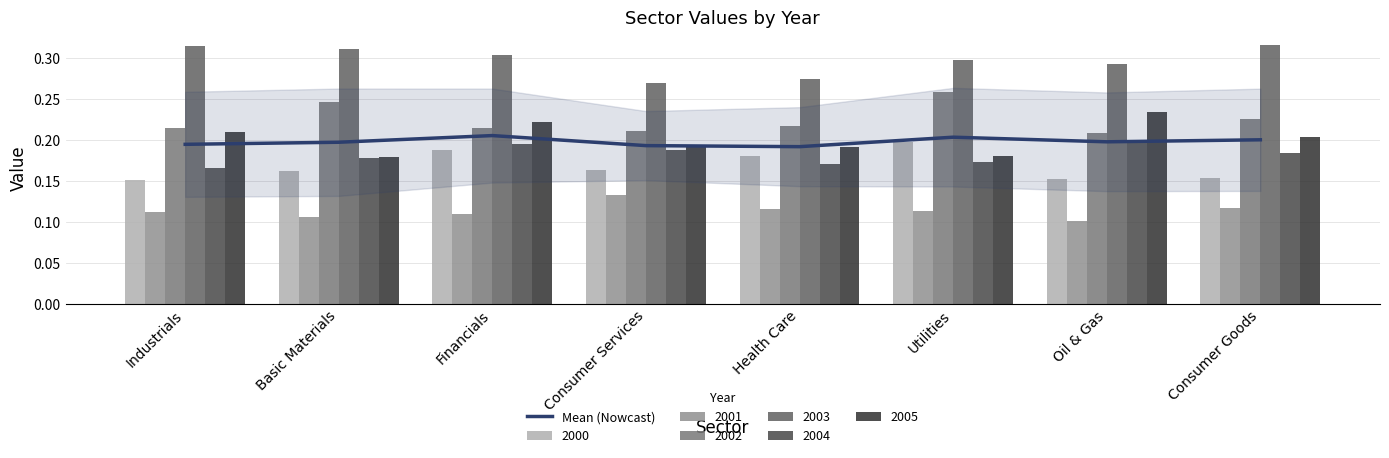

What is the approximate value at Consumer Services?

0.2